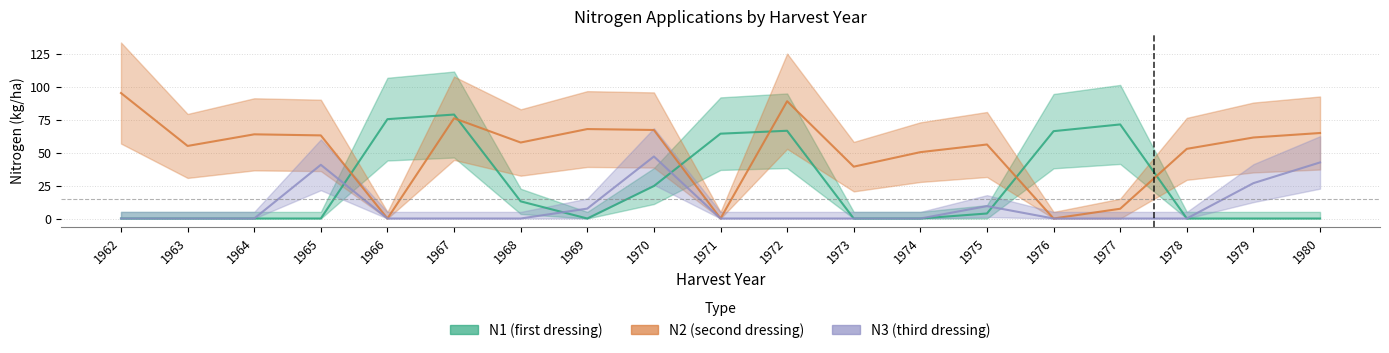

Reading right to left, extract all data points from this chart.

N1: 0.0	0.0	0.0	71.3	66.2	3.8	0.0	0.0	66.5	64.3	24.6	0.0	13.0	78.8	75.3	0.0	0.0	0.0	0.0
N2: 64.8	61.4	52.8	7.4	0.0	56.1	50.3	39.3	88.9	0.0	67.1	67.8	57.6	76.0	0.0	63.0	63.8	55.0	95.1
N3: 42.5	26.8	0.0	0.0	0.0	9.4	0.0	0.0	0.0	0.0	47.0	7.5	0.0	0.0	0.0	40.7	0.0	0.0	0.0